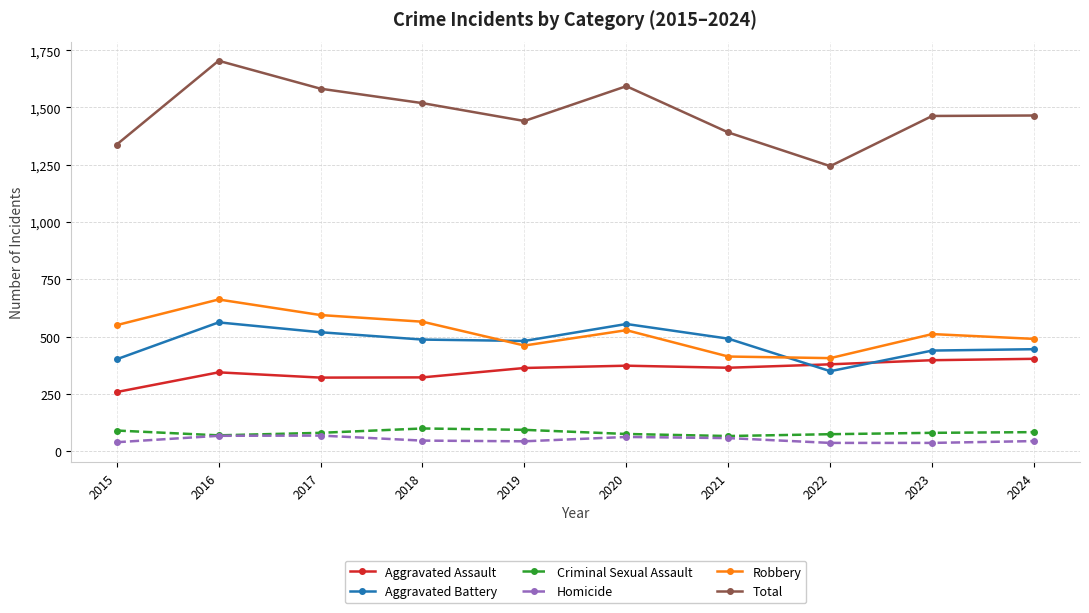

True or false: Aggravated Battery and Criminal Sexual Assault intersect in this chart.

False